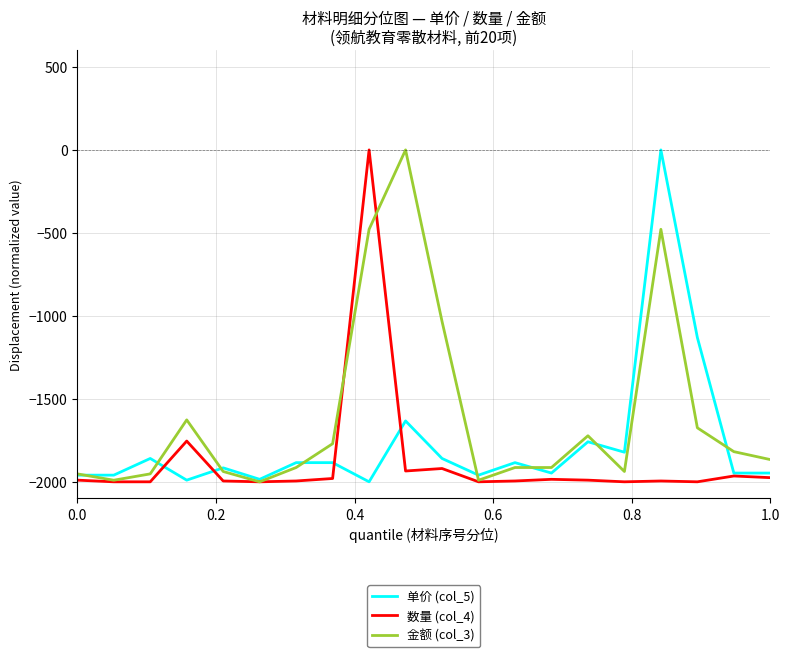

How many series are shown in this chart?

3